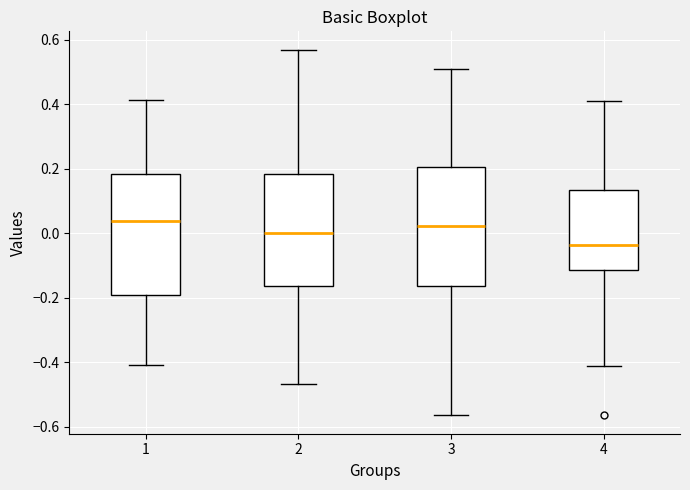

Which box has the lowest median line?

4